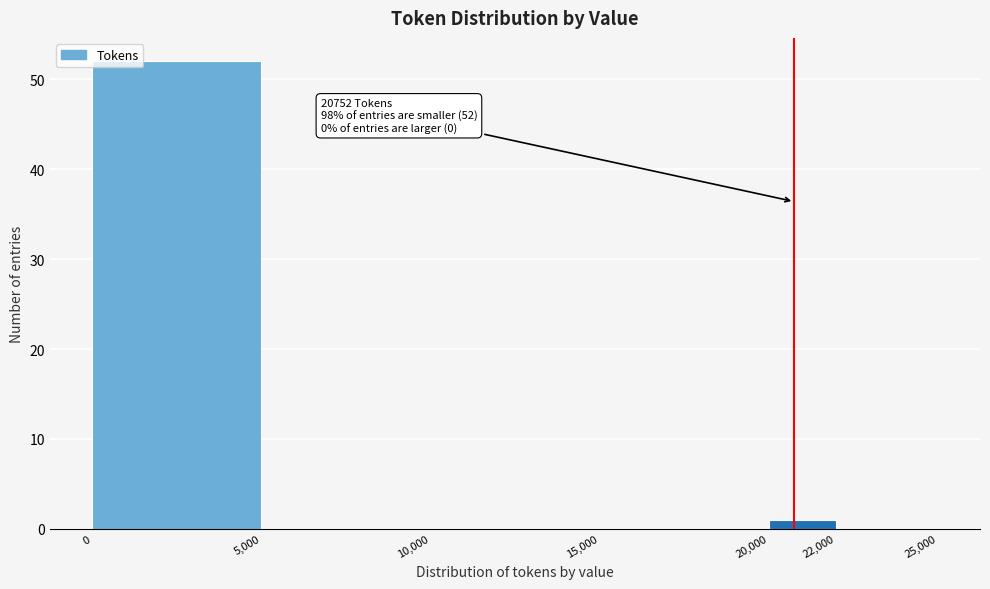

Over which range of the x-axis is the bar tallest?

0 to 5,000